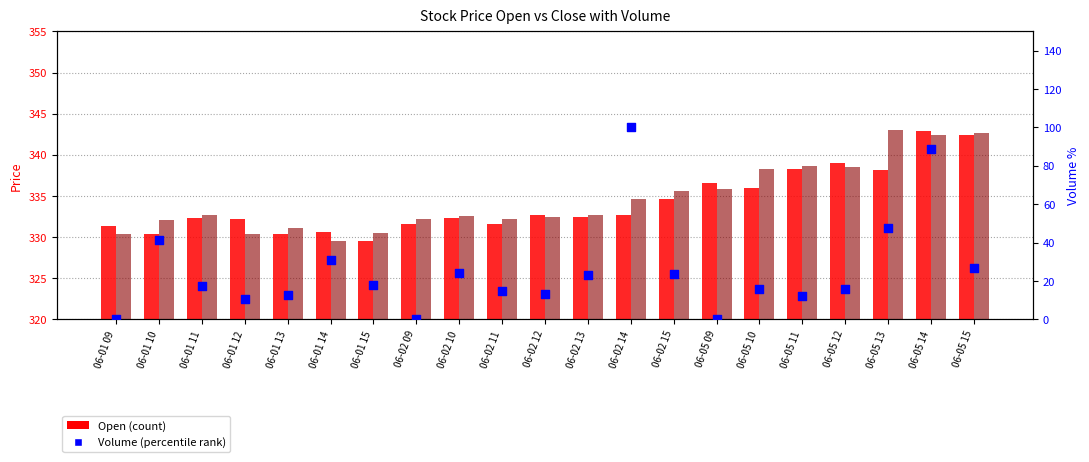

Which series reaches the minimum Y coordinate?

Volume (norm %)